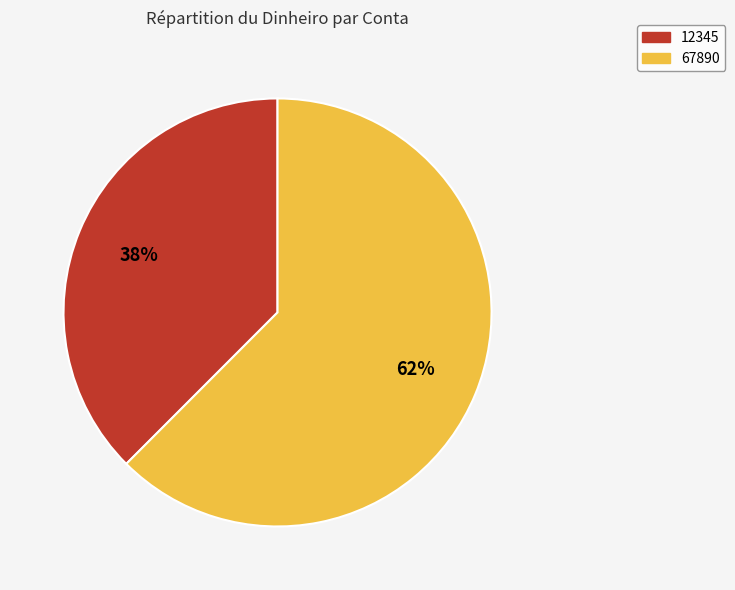

Rank the categories by value from highest to lowest.

67890, 12345